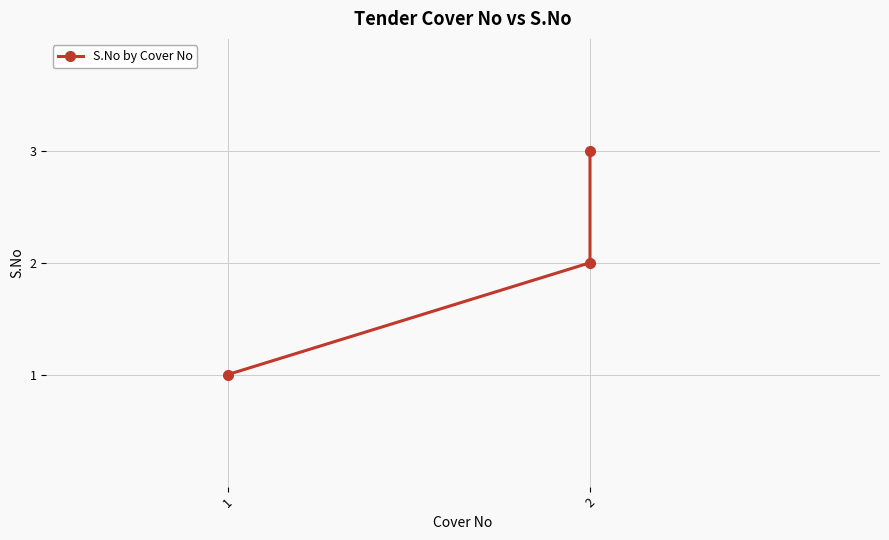

At which label is the value closest to 2?

2